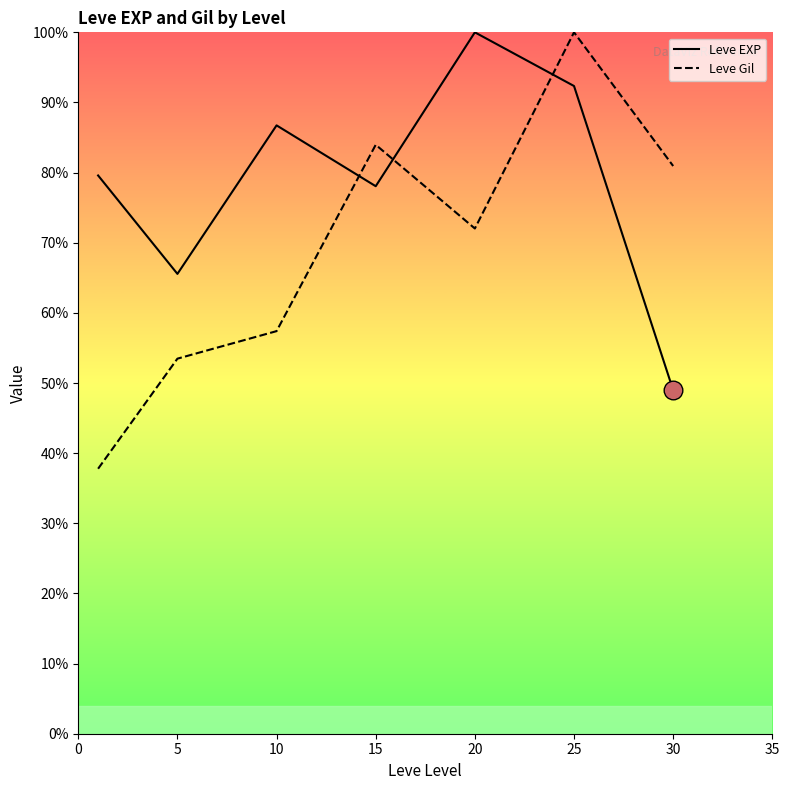

What are all the series names shown in the legend?

Leve EXP, Leve Gil